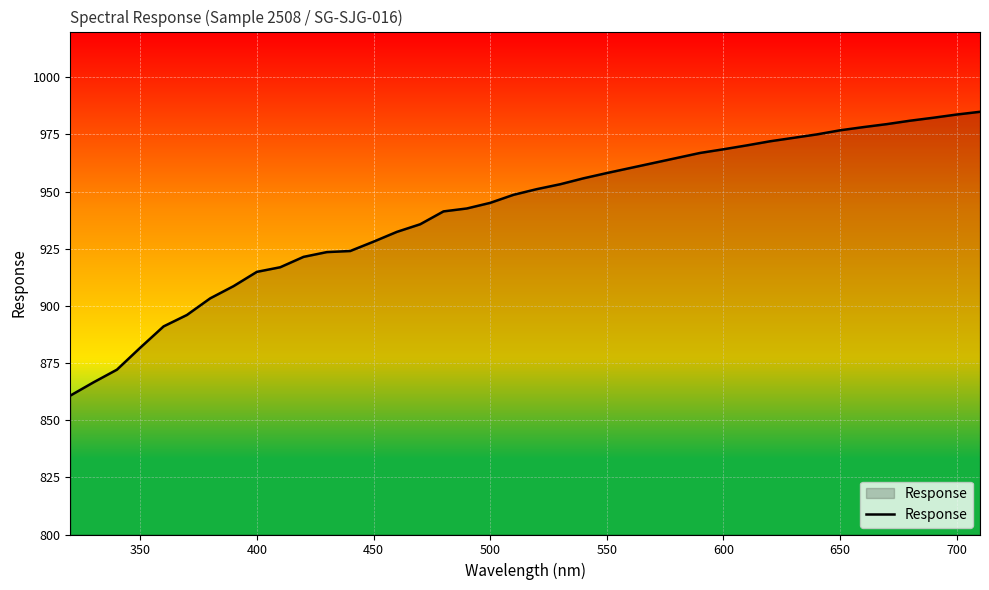

What is the minimum value shown in the chart?

860.8